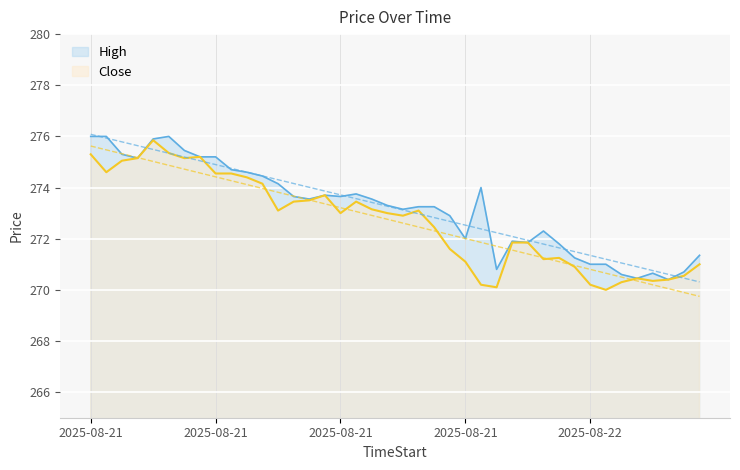

List the labels in order of High value, smallest first.

2025-08-22 06:45, 2025-08-22 06:15, 2025-08-22 06:00, 2025-08-22 06:30, 2025-08-22 07:00, 2025-08-22 04:00, 2025-08-22 05:30, 2025-08-22 05:45, 2025-08-22 05:15, 2025-08-22 07:15, 2025-08-22 05:00, 2025-08-22 04:30, 2025-08-22 04:15, 2025-08-21 09:45, 2025-08-22 04:45, 2025-08-21 09:30, 2025-08-21 08:45, 2025-08-21 09:00, 2025-08-21 09:15, 2025-08-21 08:30, 2025-08-21 07:15, 2025-08-21 08:15, 2025-08-21 07:00, 2025-08-21 07:45, 2025-08-21 07:30, 2025-08-21 08:00, 2025-08-22 03:45, 2025-08-21 06:45, 2025-08-21 06:30, 2025-08-21 06:15, 2025-08-21 06:00, 2025-08-21 04:30, 2025-08-21 05:30, 2025-08-21 05:45, 2025-08-21 04:15, 2025-08-21 05:15, 2025-08-21 04:45, 2025-08-21 03:45, 2025-08-21 04:00, 2025-08-21 05:00